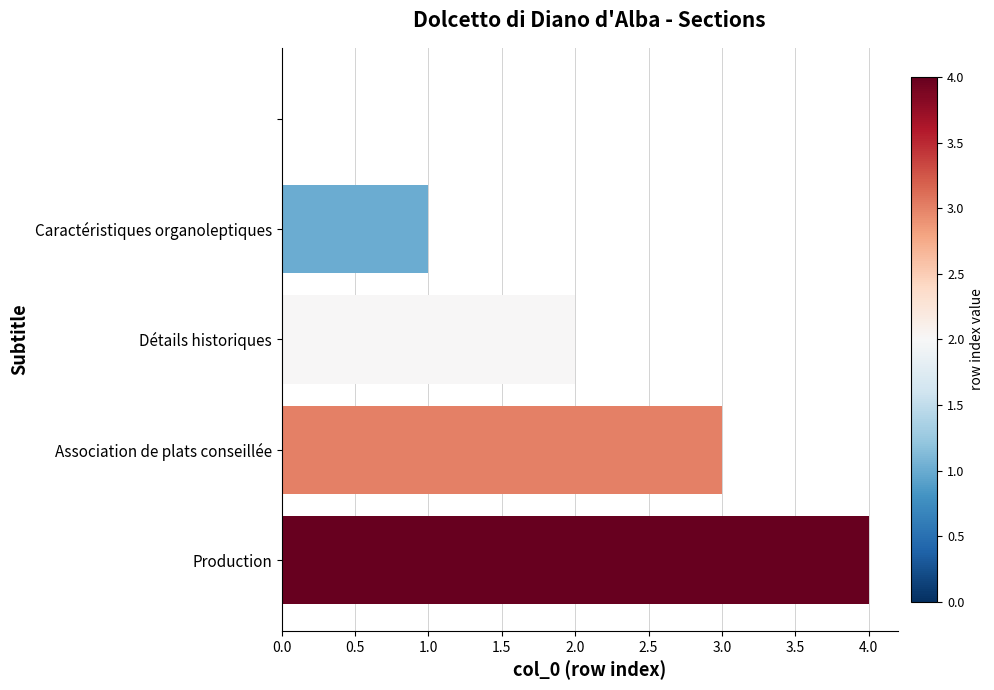

What is the sum of all values?

10